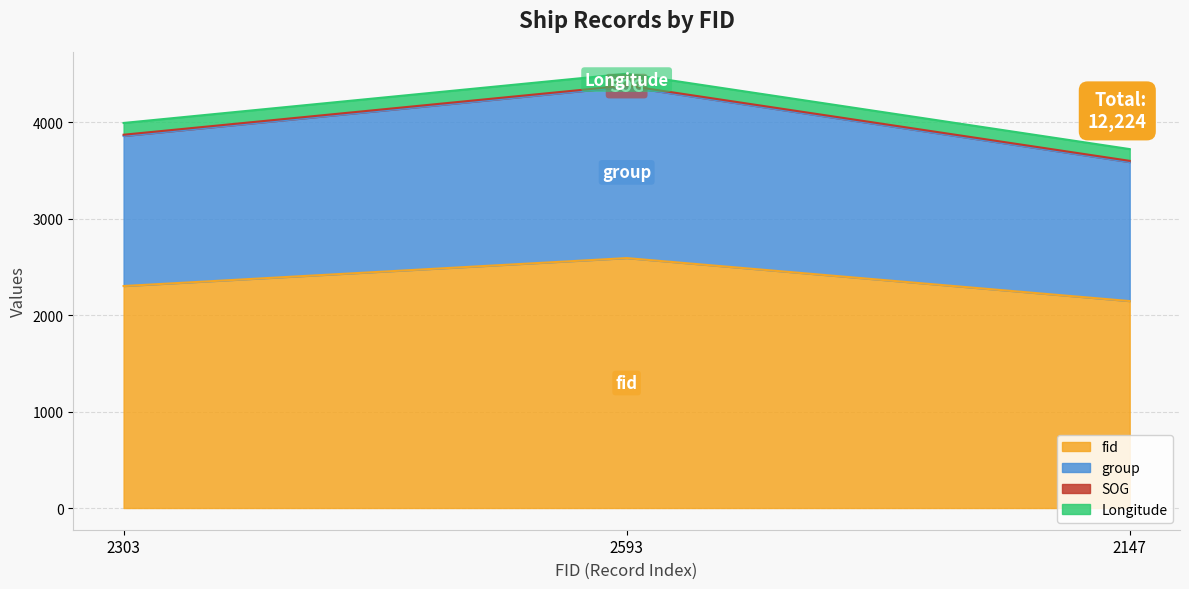

The group series shows 5480 at 2147. True or false?

False